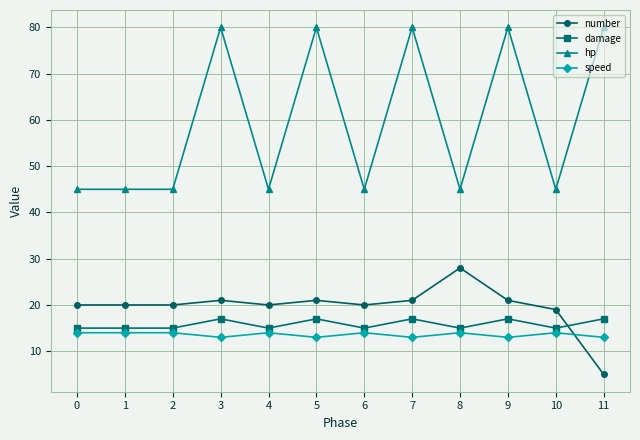

True or false: hp has more than 2 points higher than both neighbors.

True